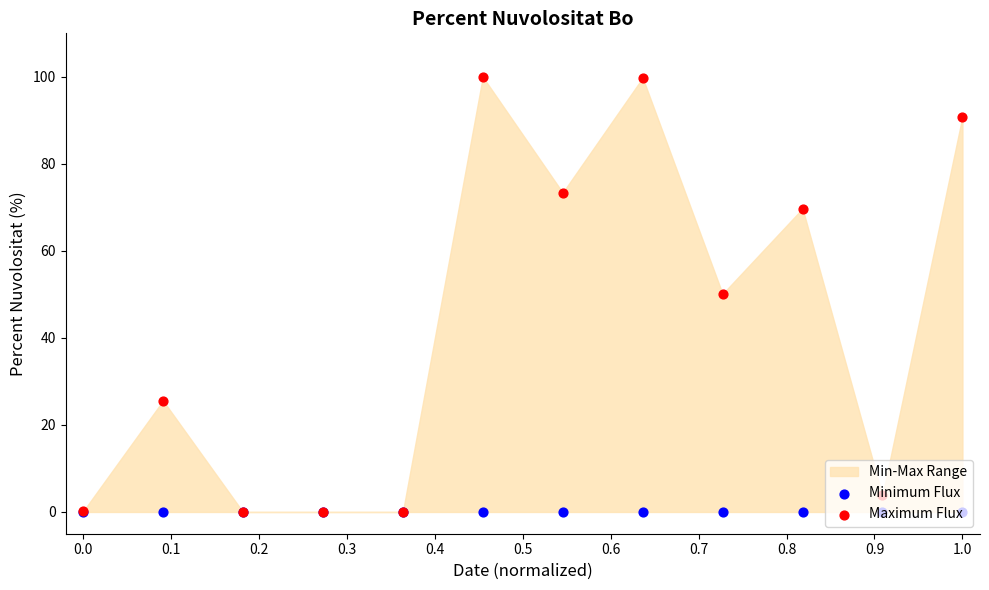

Which series has the largest total across all categories?

Maximum Flux